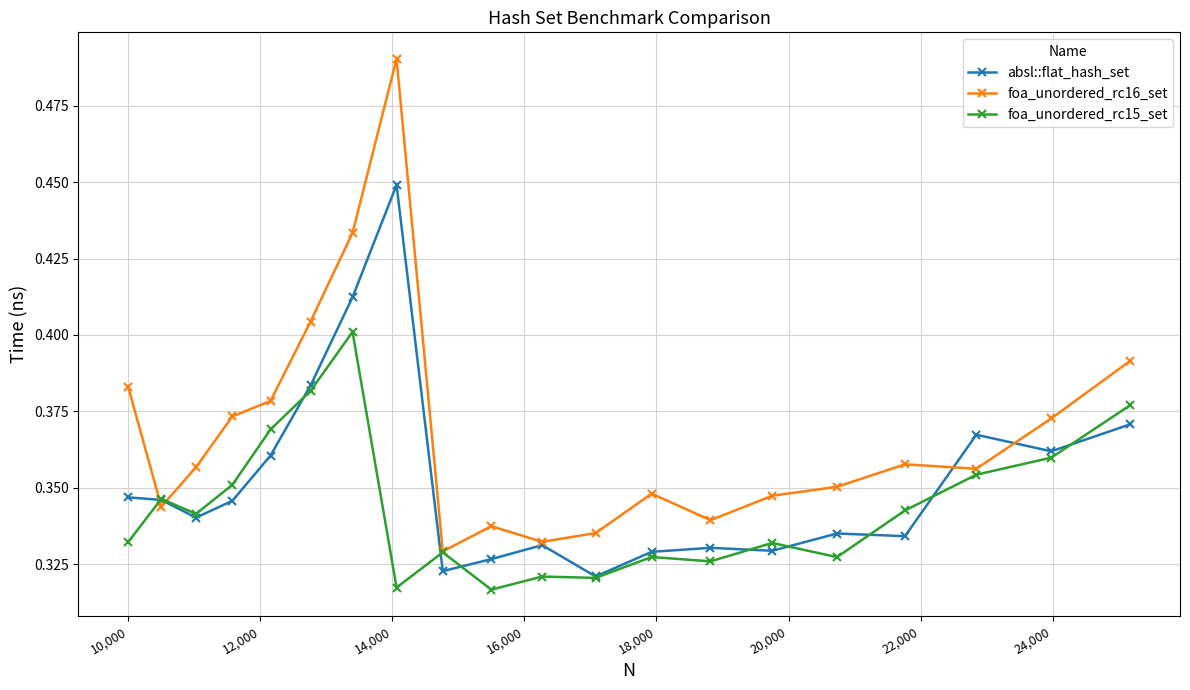

Which series has the widest spread of values?

foa_unordered_rc16_set